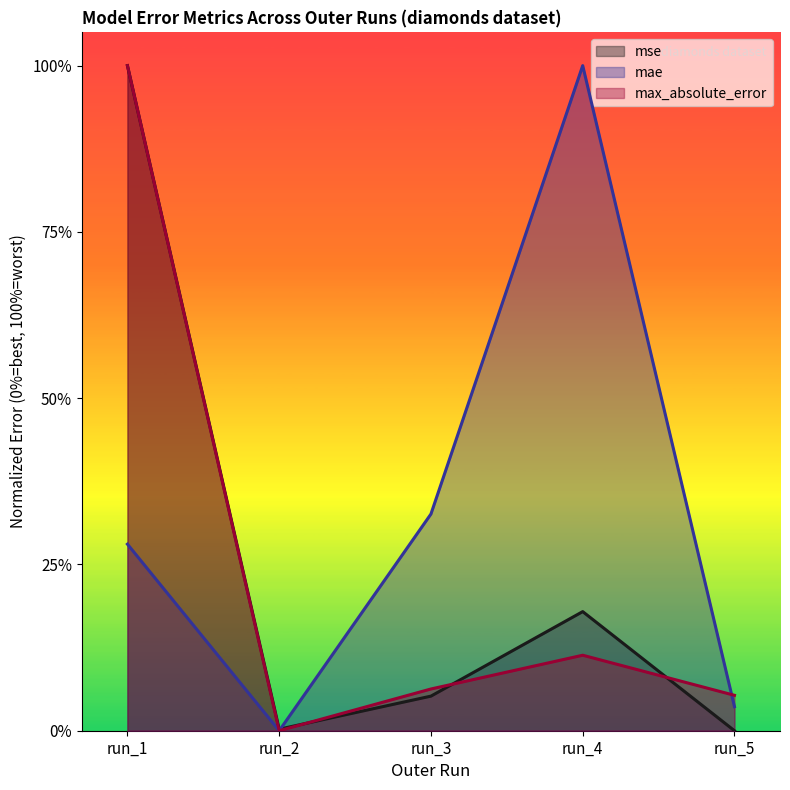

What is the difference between the maximum and minimum values in the mse series?

1.0